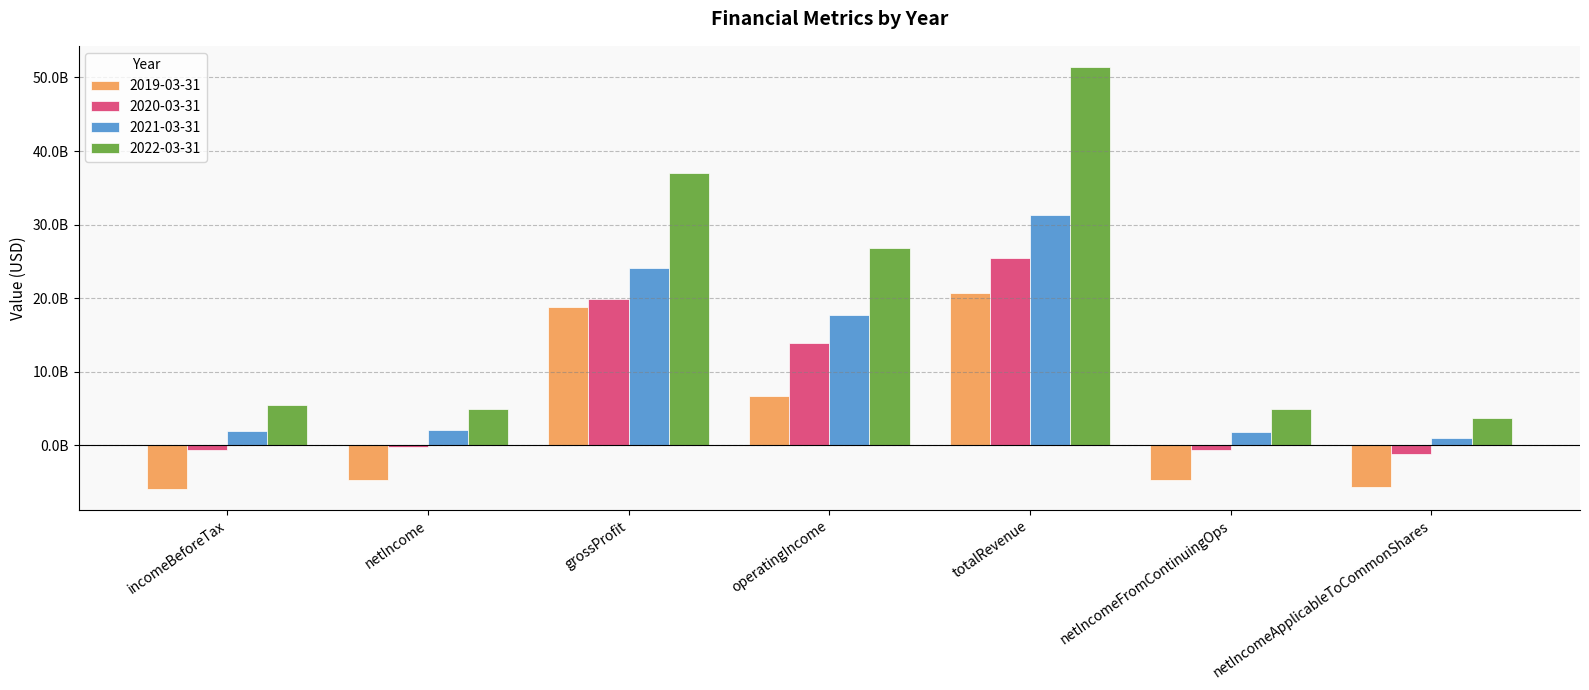

Reading left to right, extract all data points from this chart.

2019-03-31: -5882190000	-4739124000	18840879000	6681098000	20770395000	-4750559000	-5579379000
2020-03-31: -570000000	-230000000	19860000000	13900000000	25500000000	-680000000	-1150000000
2021-03-31: 1930000000	2100000000	24160000000	17670000000	31290000000	1820000000	1070000000
2022-03-31: 5530000000	4890000000	36950000000	26760000000	51430000000	4890000000	3790000000